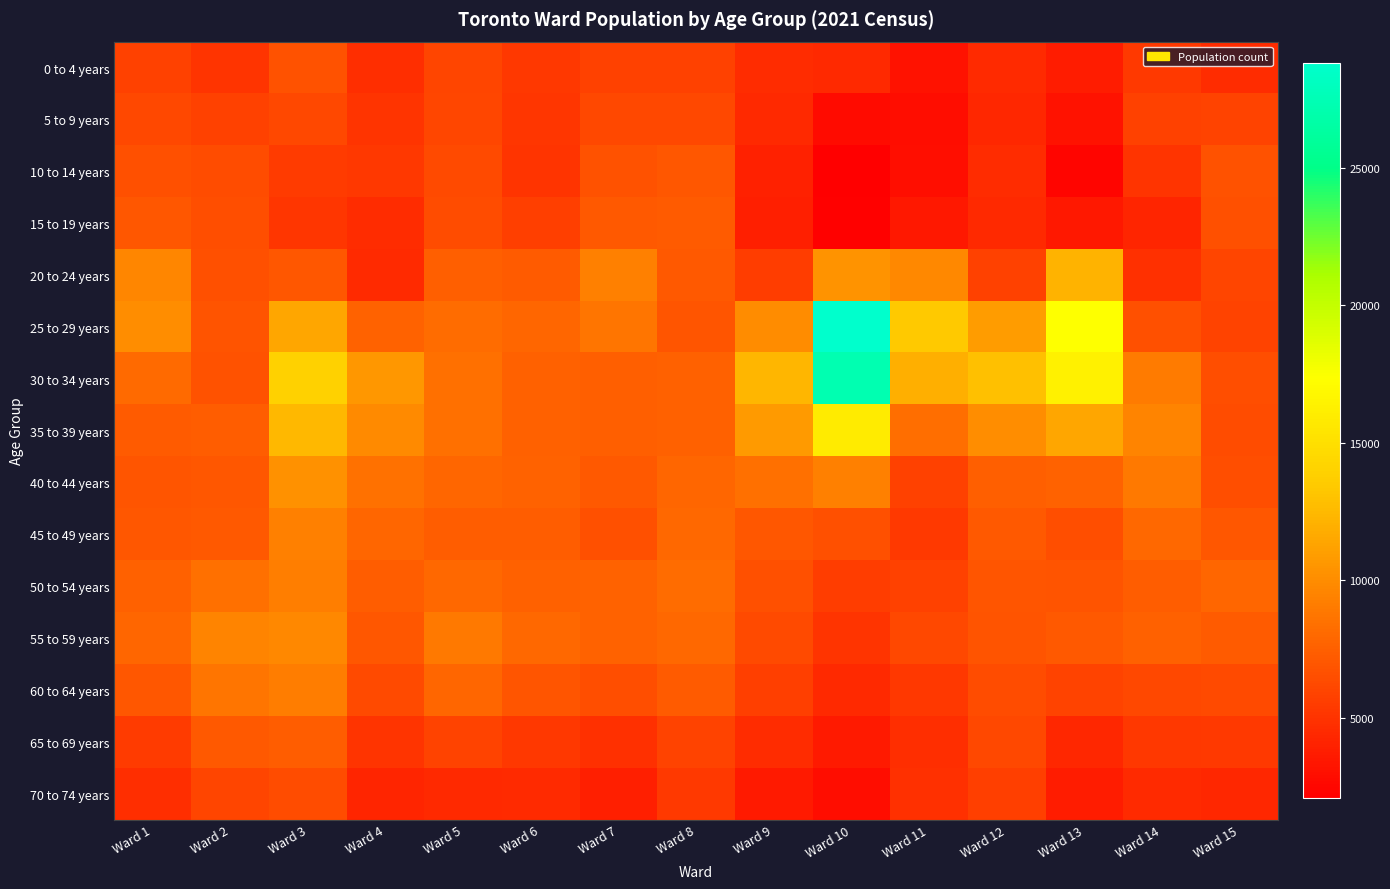

What is the difference between the highest and lowest values at Ward 13?

14910